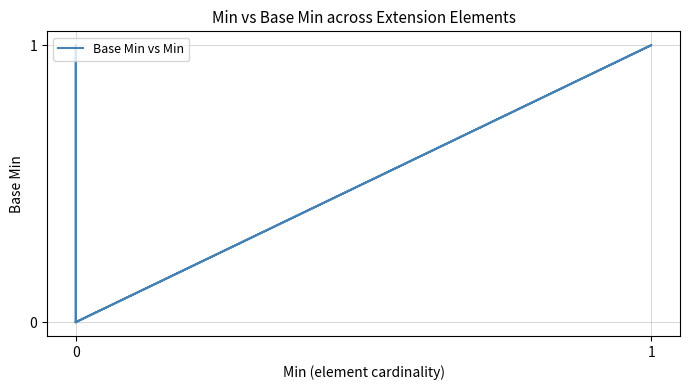

Reading left to right, list all the values displayed in this chart.

0	0	0	1	0	0	0	1	0